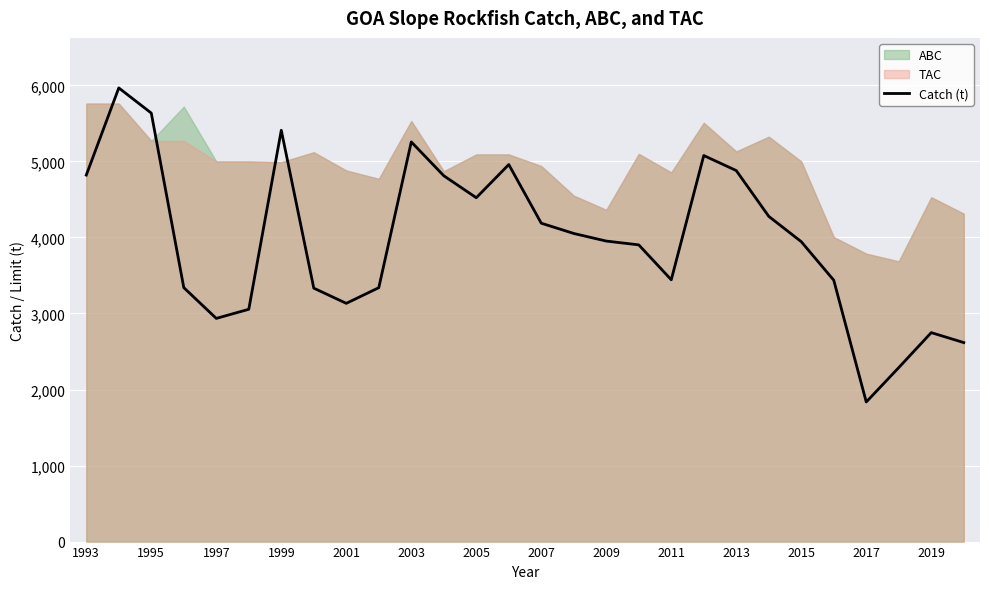

Is it true that Catch (t) equals 1836 at 2017?

True